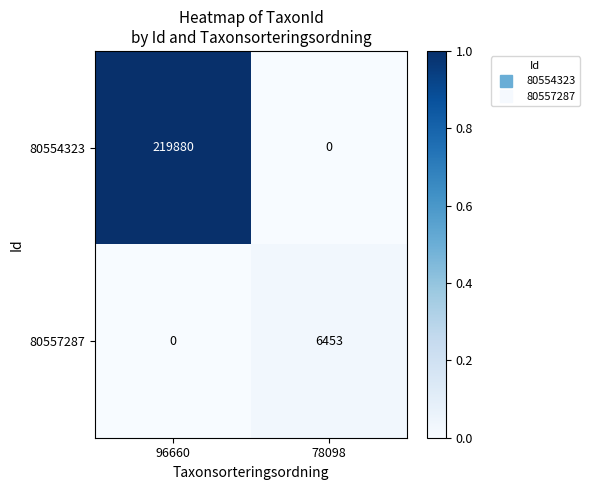

Count the number of data series in this chart.

2